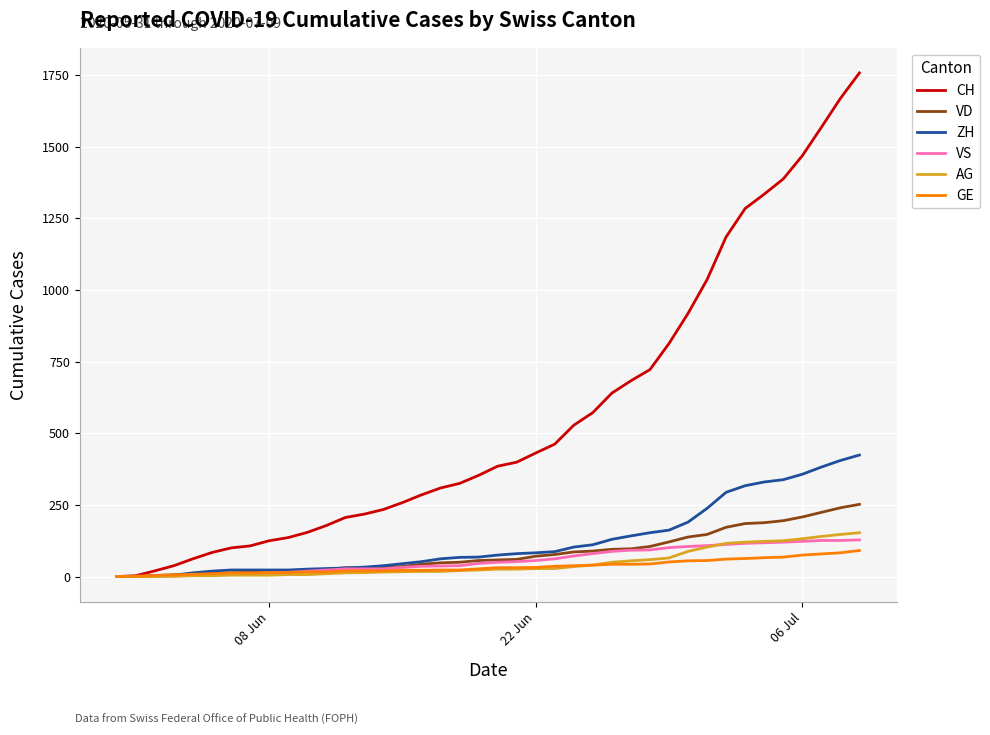

Which series has the largest range (max minus min)?

CH